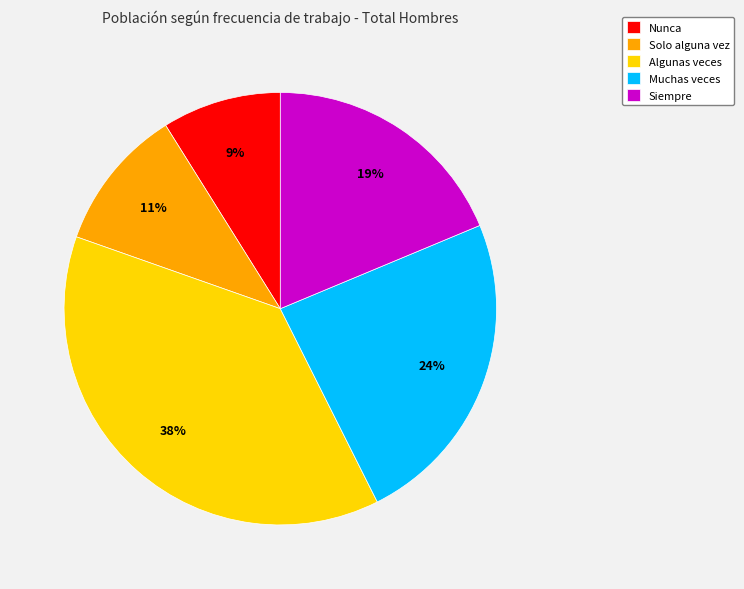

Does Algunas veces represent more than half of the total?

No